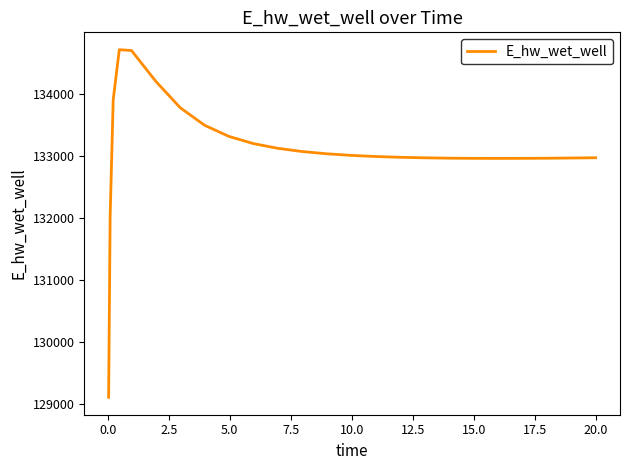

What is the smallest value displayed?

129099.6